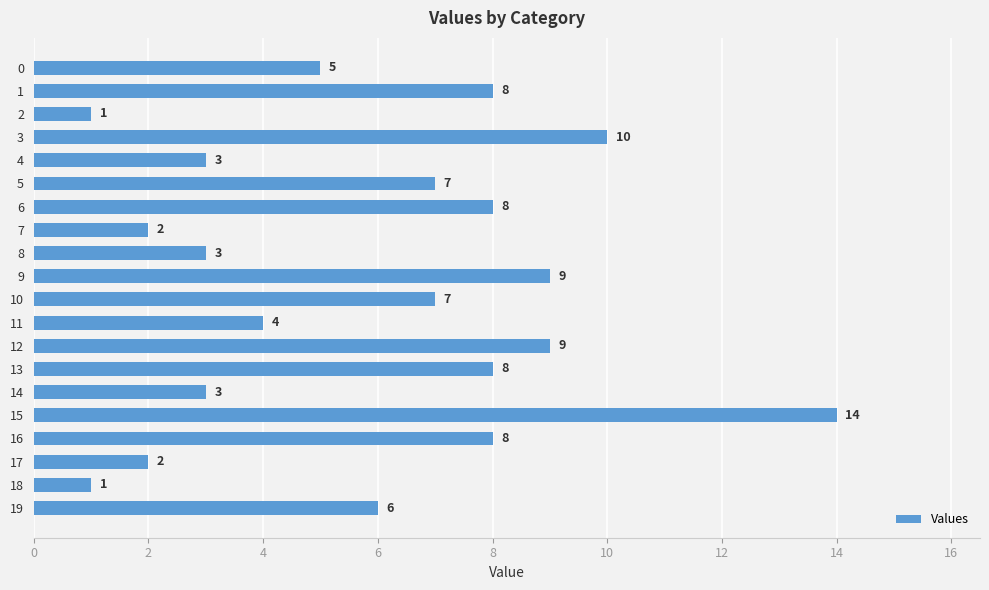

The chart shows a value of 10 at 3. True or false?

True